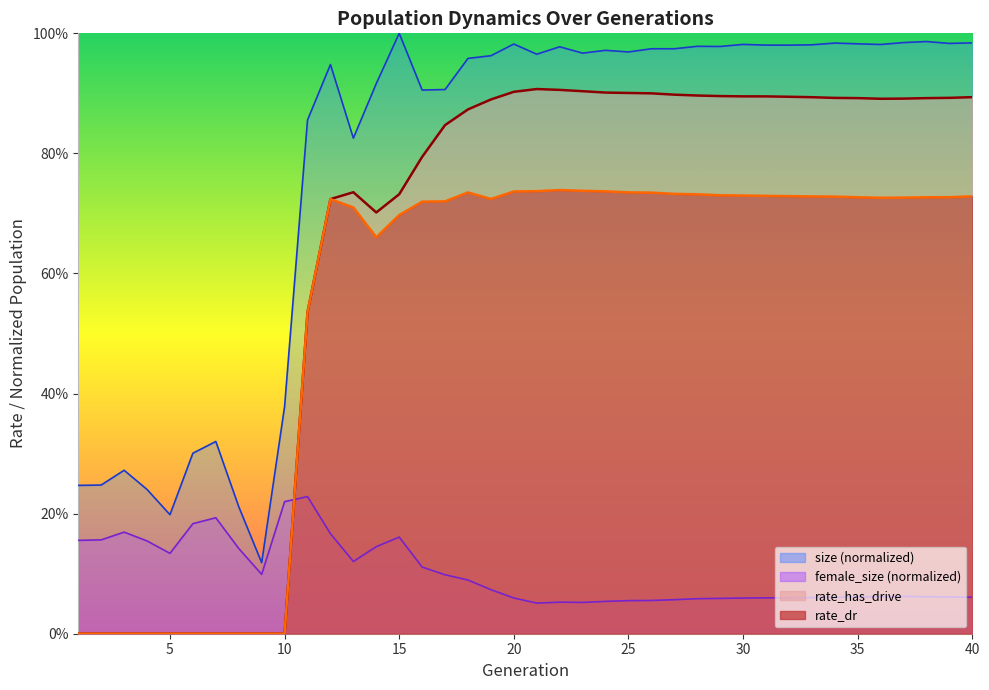

At which category is the sum across all series the highest?

22